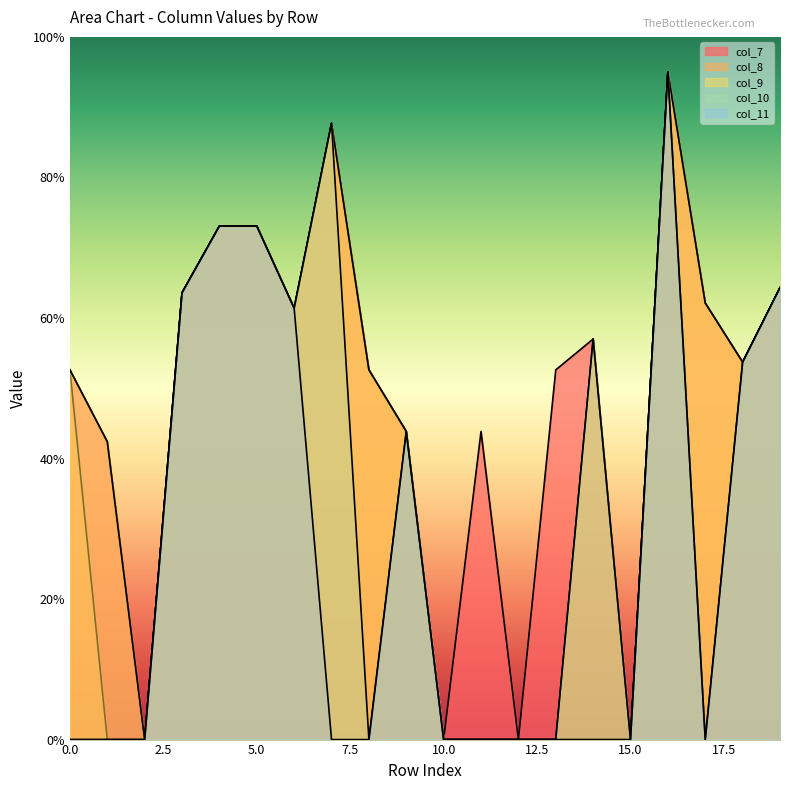

Which category has the highest value in the col_9 series?

16